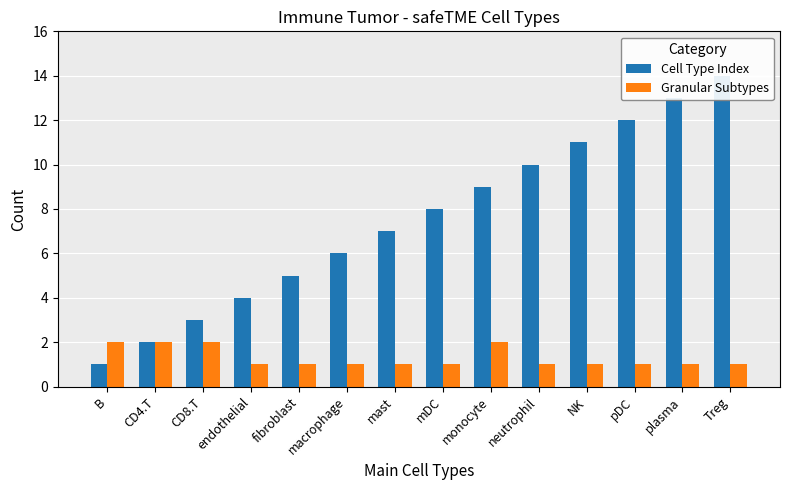

Is it true that Cell Type Index equals 10 at macrophage?

False